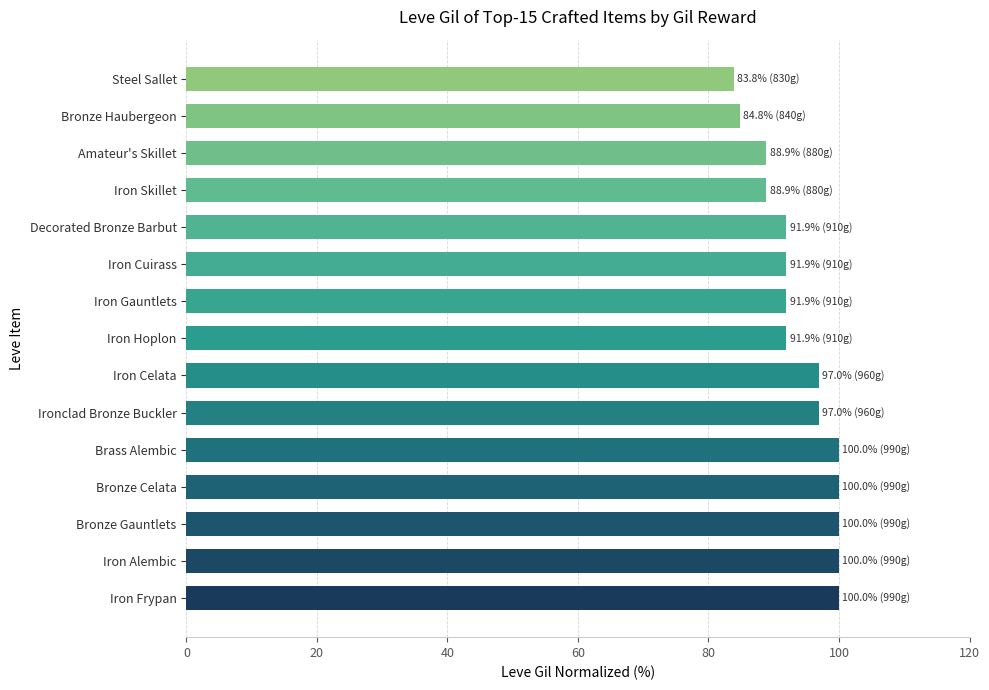

What is the sum of the values at Ironclad Bronze Buckler and Bronze Gauntlets?

197.0